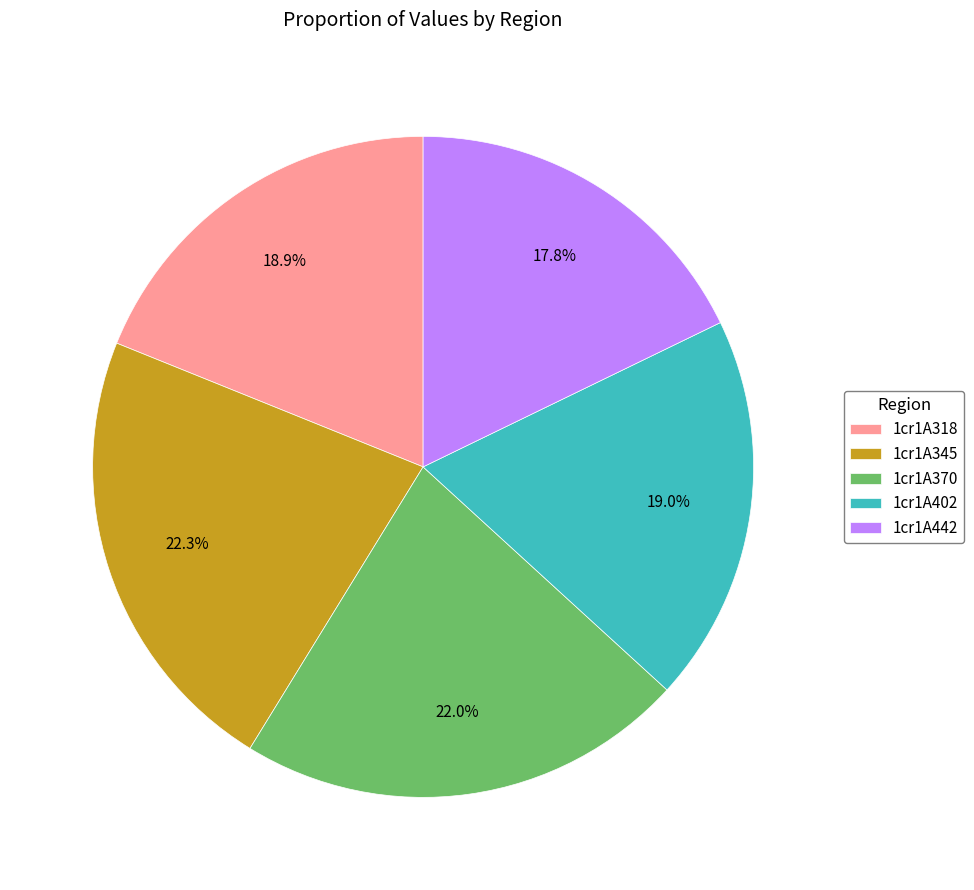

What percentage is the 1cr1A318 slice, to the nearest percent?

19%